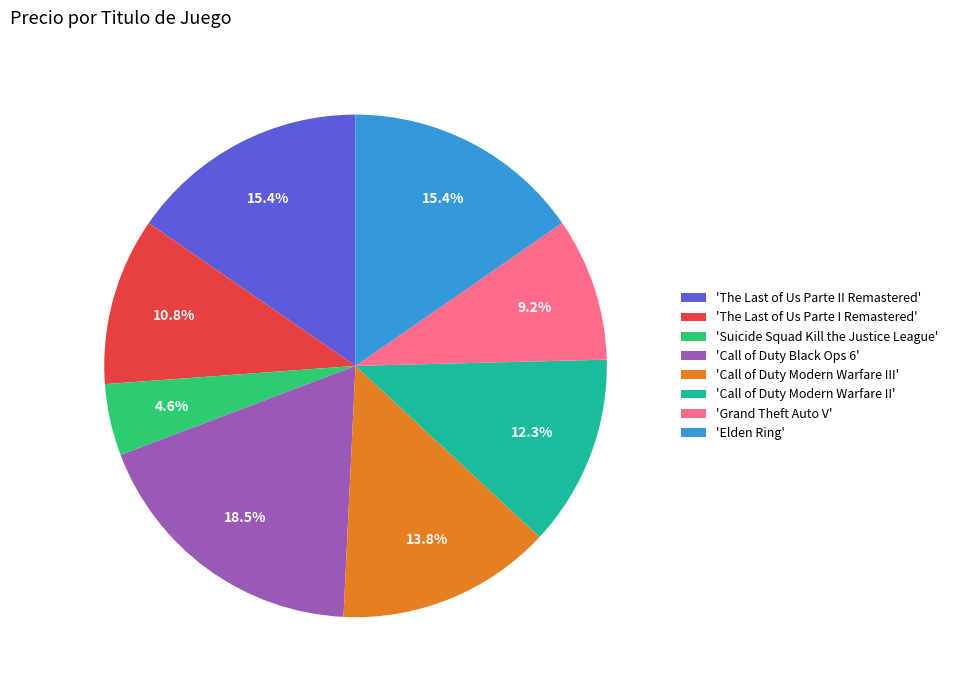

What is the largest slice in the pie chart?

'Call of Duty Black Ops 6'